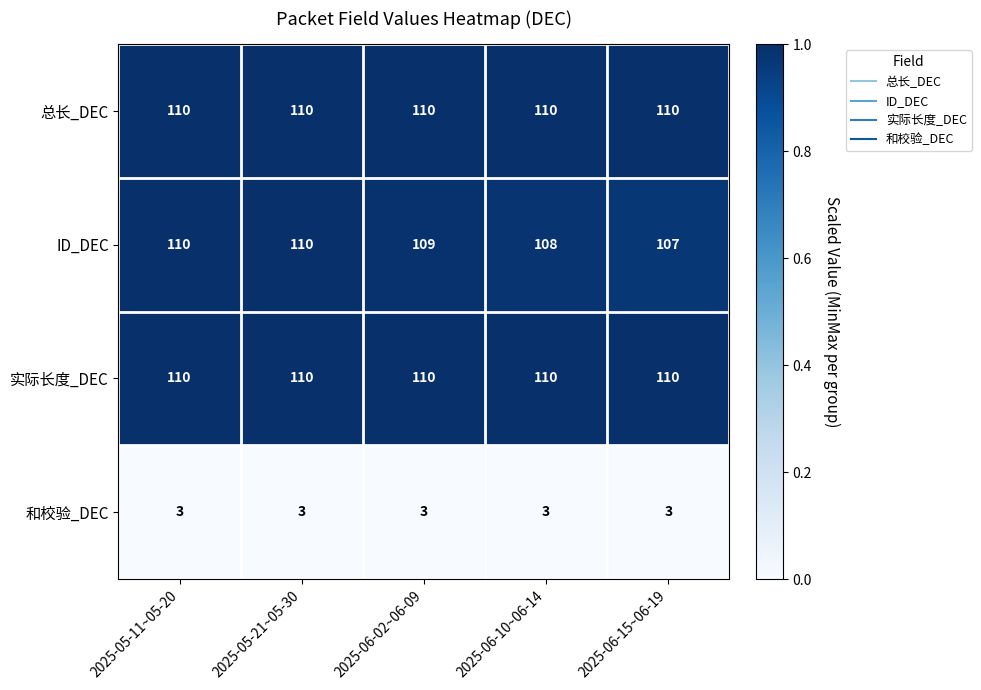

Which series has the widest spread of values?

ID_DEC